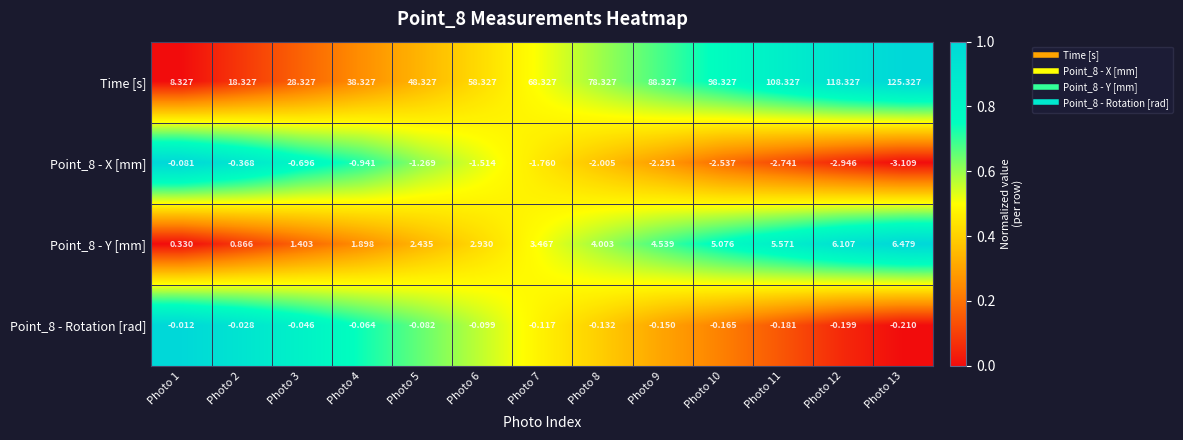

At how many categories does at least one series exceed 0?

13